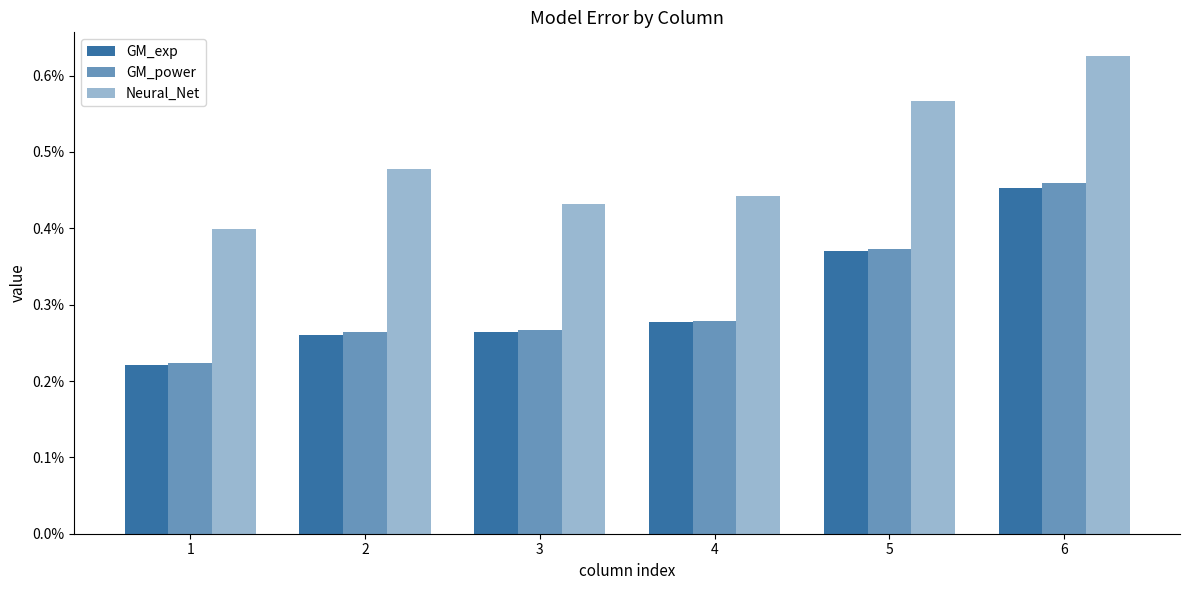

At which label is GM_exp closest to 0?

1